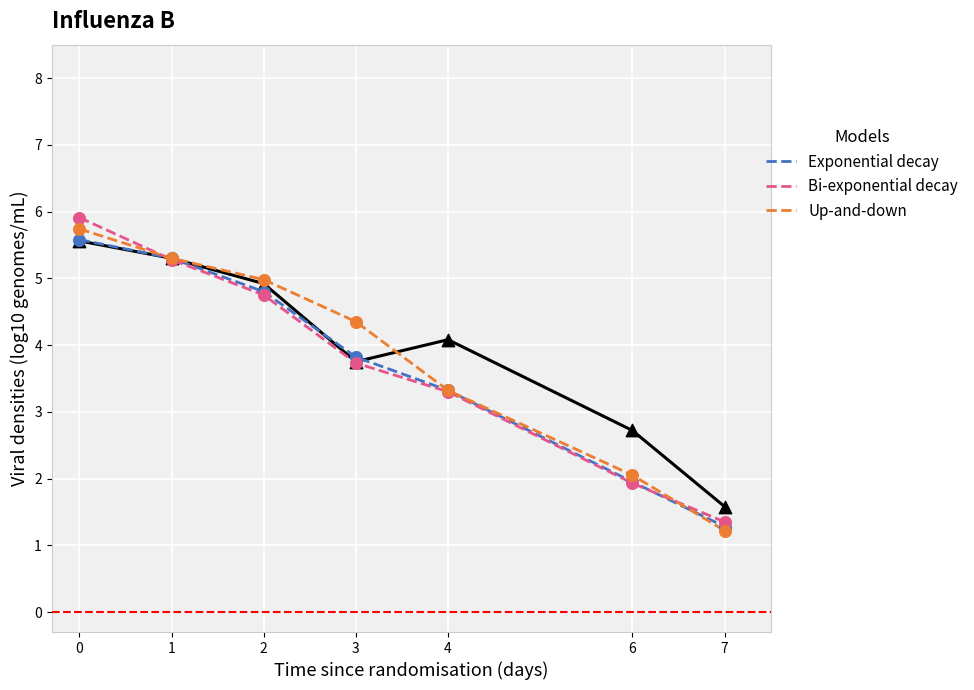

Which series has the largest Y range (max minus min)?

Bi-exponential decay